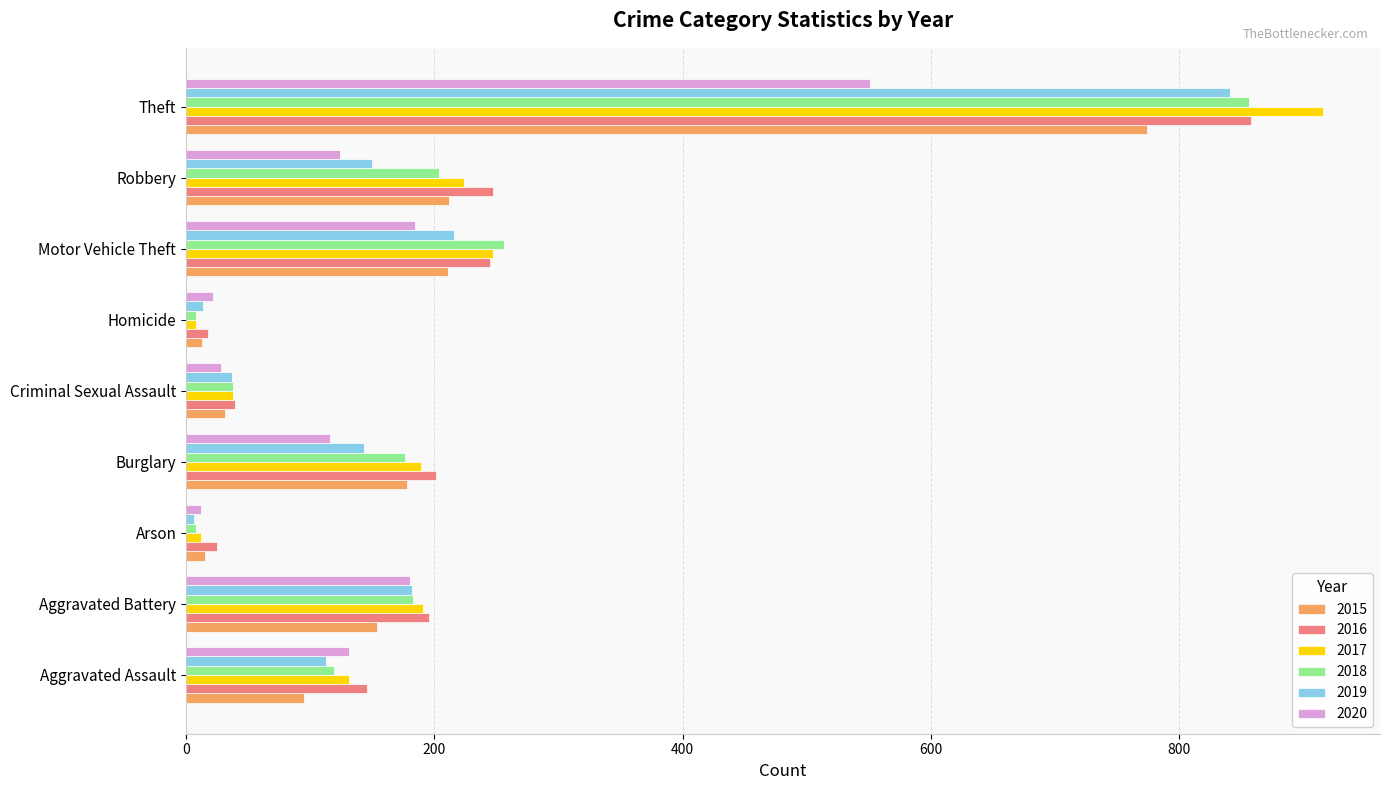

True or false: 2016 has a value of 146 at Robbery.

False